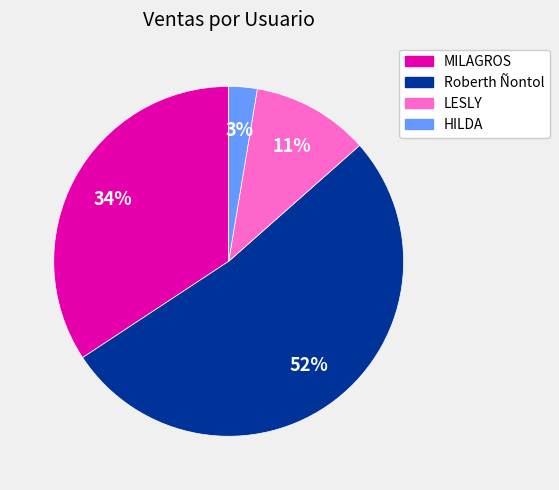

What is the largest slice in the pie chart?

Roberth Ñontol